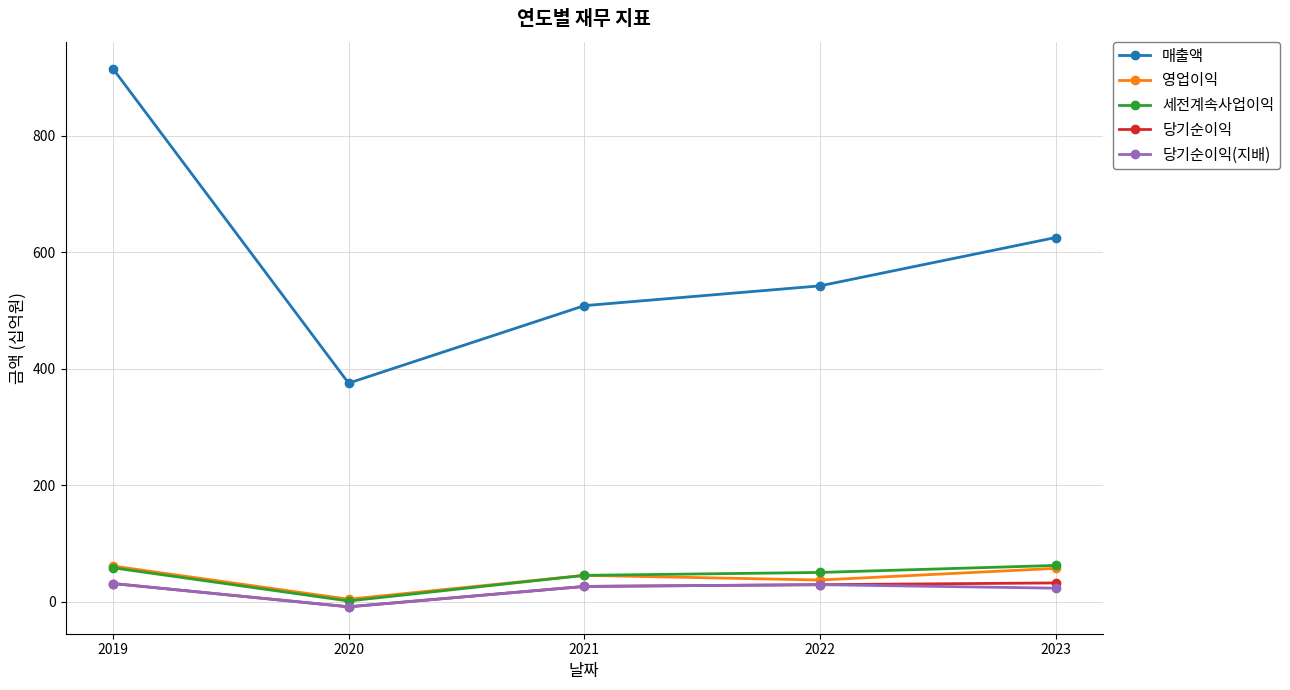

How many lines are shown in the chart?

5